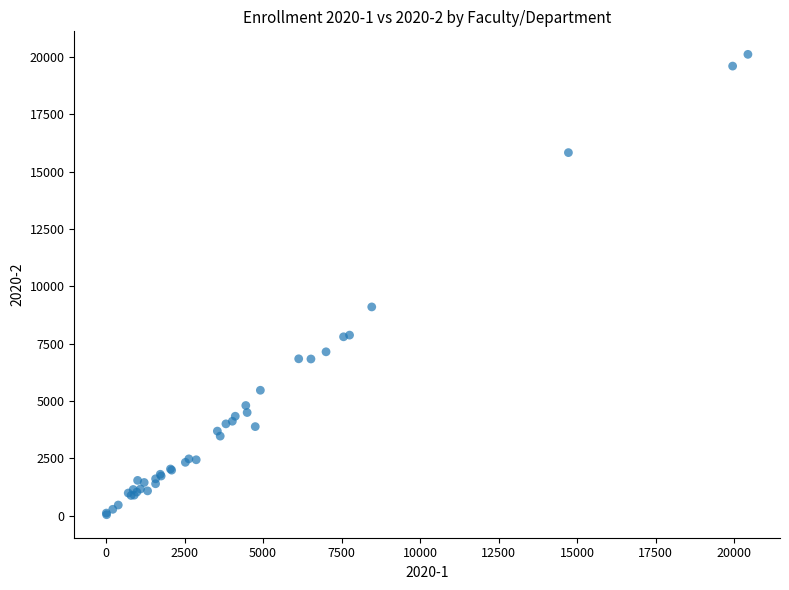

What Y value in the scatter plot is closest to 10075?

9098